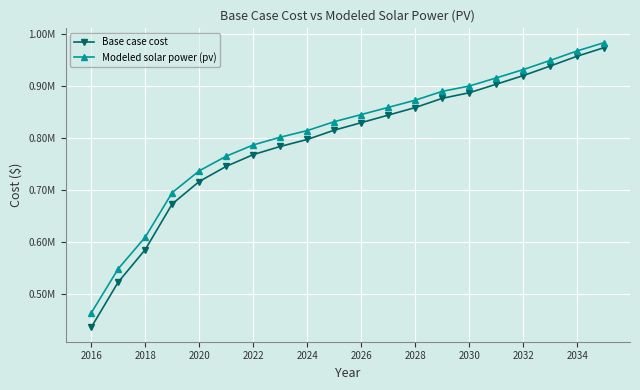

What is the value of the Base case cost point at the 20th from the left?

973917.9